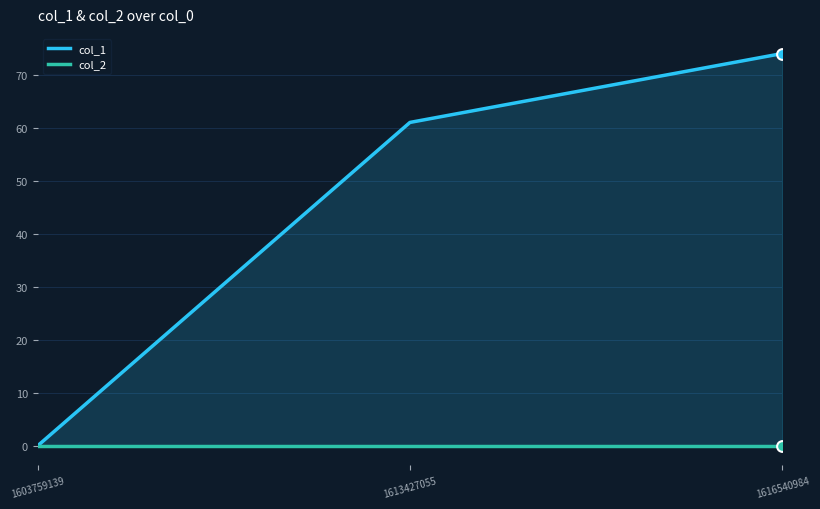

Which series has the widest spread of Y values?

col_1